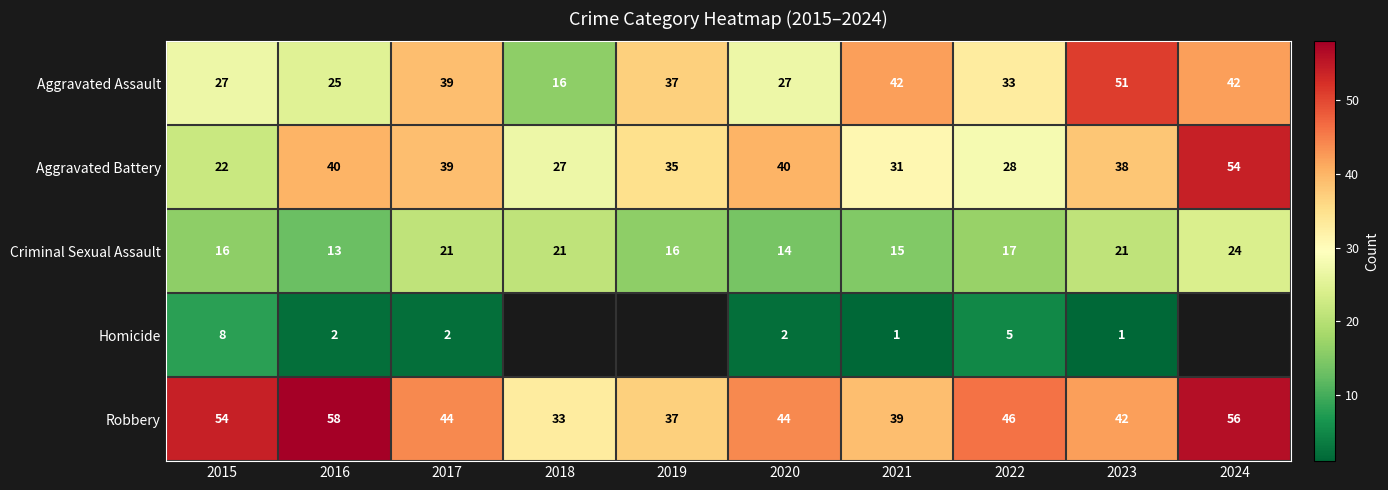

How many data points in Criminal Sexual Assault are less than 17?

5